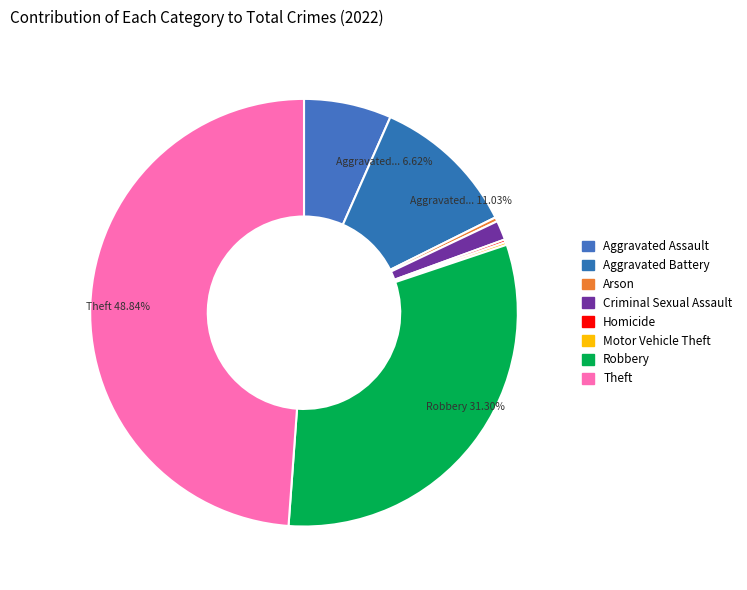

How many slices are in this pie chart?

8